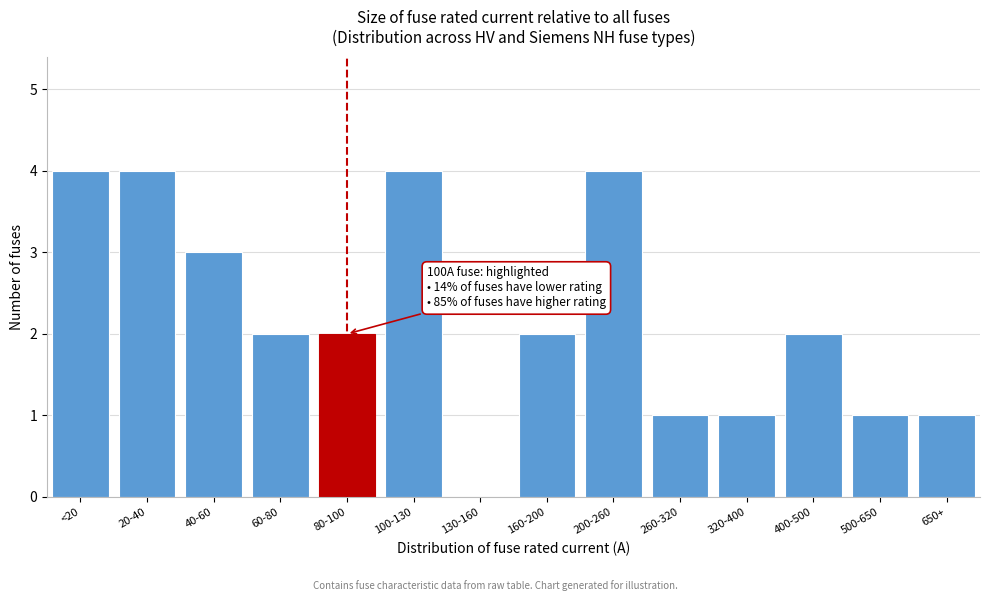

Reading right to left, what are all the values shown in this chart?

650+=1	500-650=1	400-500=2	320-400=1	260-320=1	200-260=4	160-200=2	130-160=0	100-130=4	80-100=2	60-80=2	40-60=3	20-40=4	<20=4